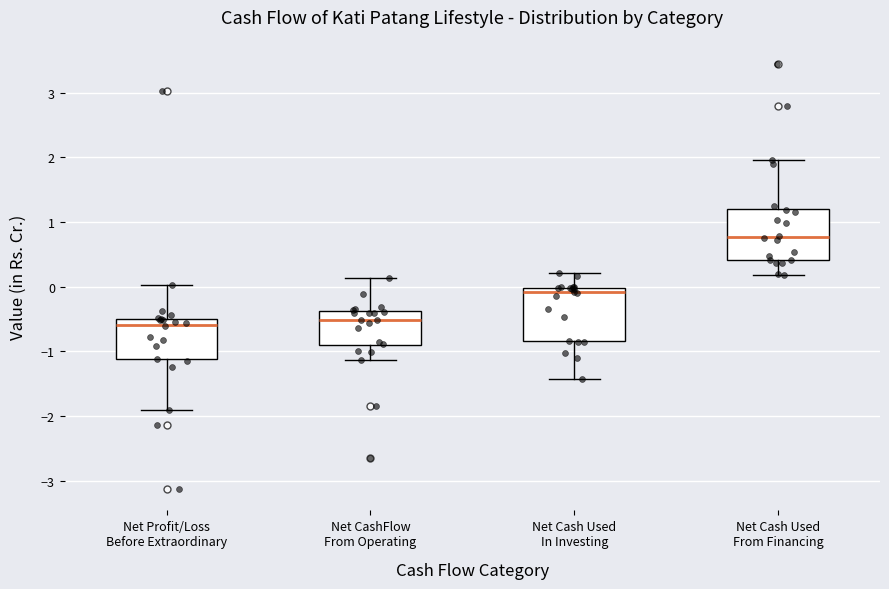

Where is the lower edge of the box for Net Profit/Loss Before Extraordinary on the y-axis? The values are not printed on the chart, so give them approximately, as read against the axis.

-1.1